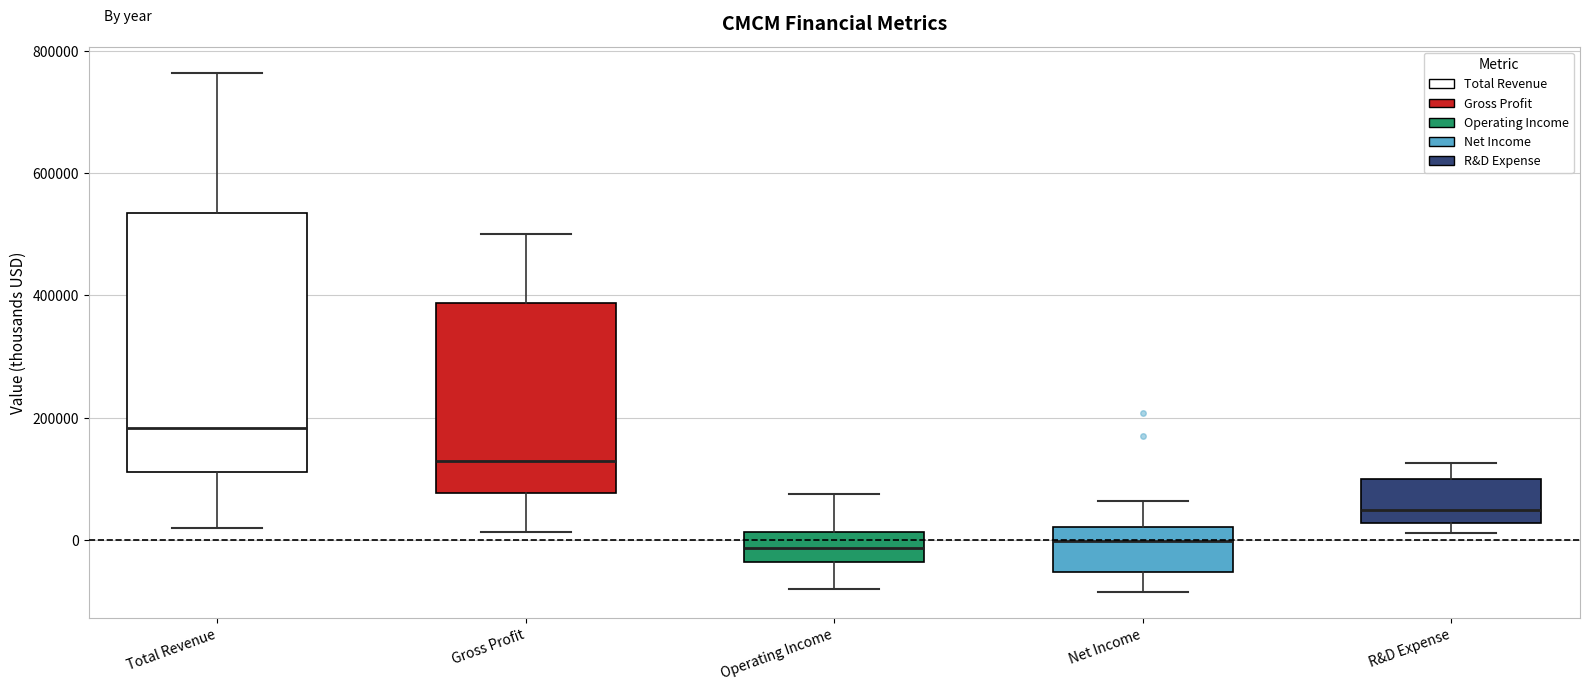

Reading left to right, read every box against the y-axis: the position of its median line, the range the box covers, and the ends of its whiskers. The values are not printed on the chart, so give them approximately, as read against the axis.

Total Revenue: median 180000, box 120000 to 540000, whiskers 20000 to 760000
Gross Profit: median 120000, box 80000 to 380000, whiskers 20000 to 500000
Operating Income: median -20000, box -40000 to 20000, whiskers -80000 to 80000
Net Income: median 0, box -60000 to 20000, whiskers -80000 to 60000
R&D Expense: median 40000, box 20000 to 100000, whiskers 20000 (just below the box's lower edge) to 120000